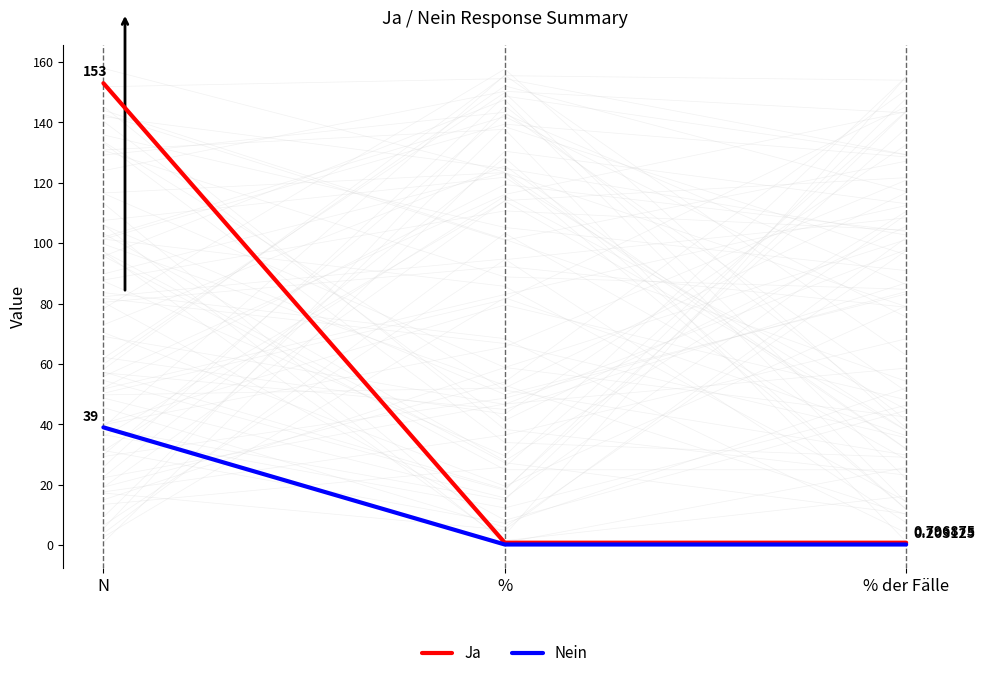

What is the label of the 1st point from the left?

N